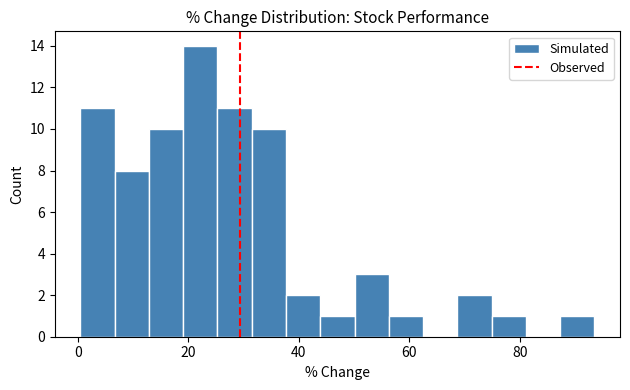

Read against the x-axis, roughly where is the centre of the tallest bar?

22